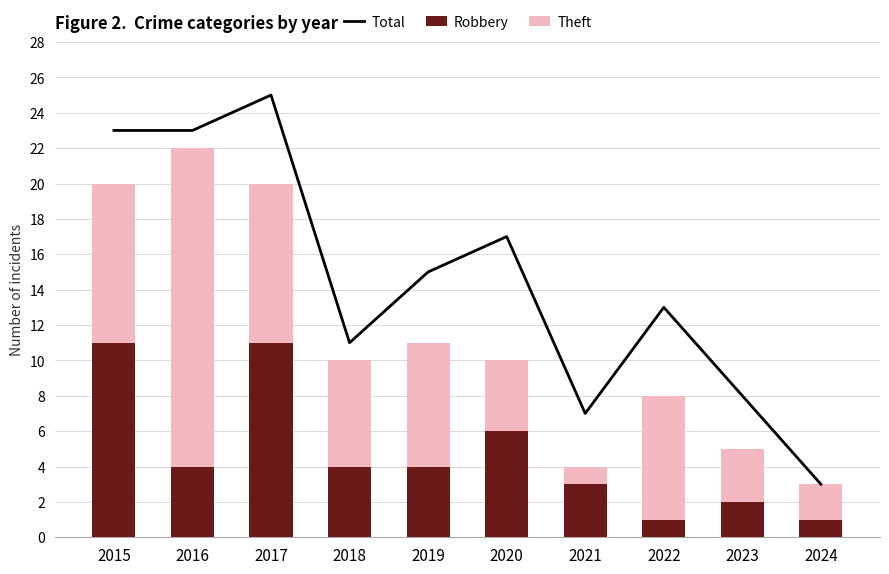

The value of Robbery at 2024 is 1. True or false?

True